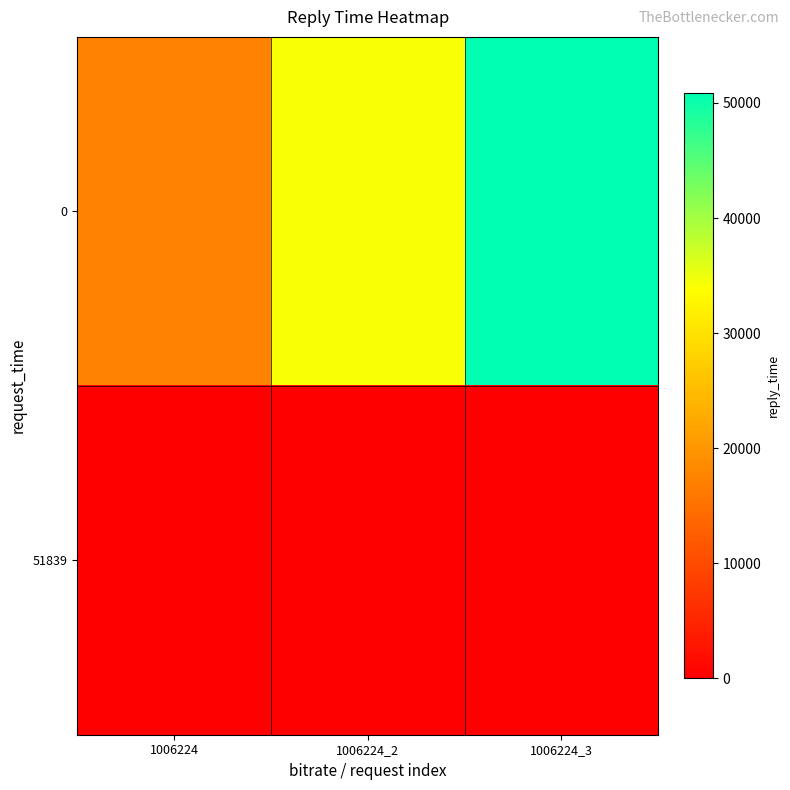

At which category is the sum across all series the highest?

1006224_3